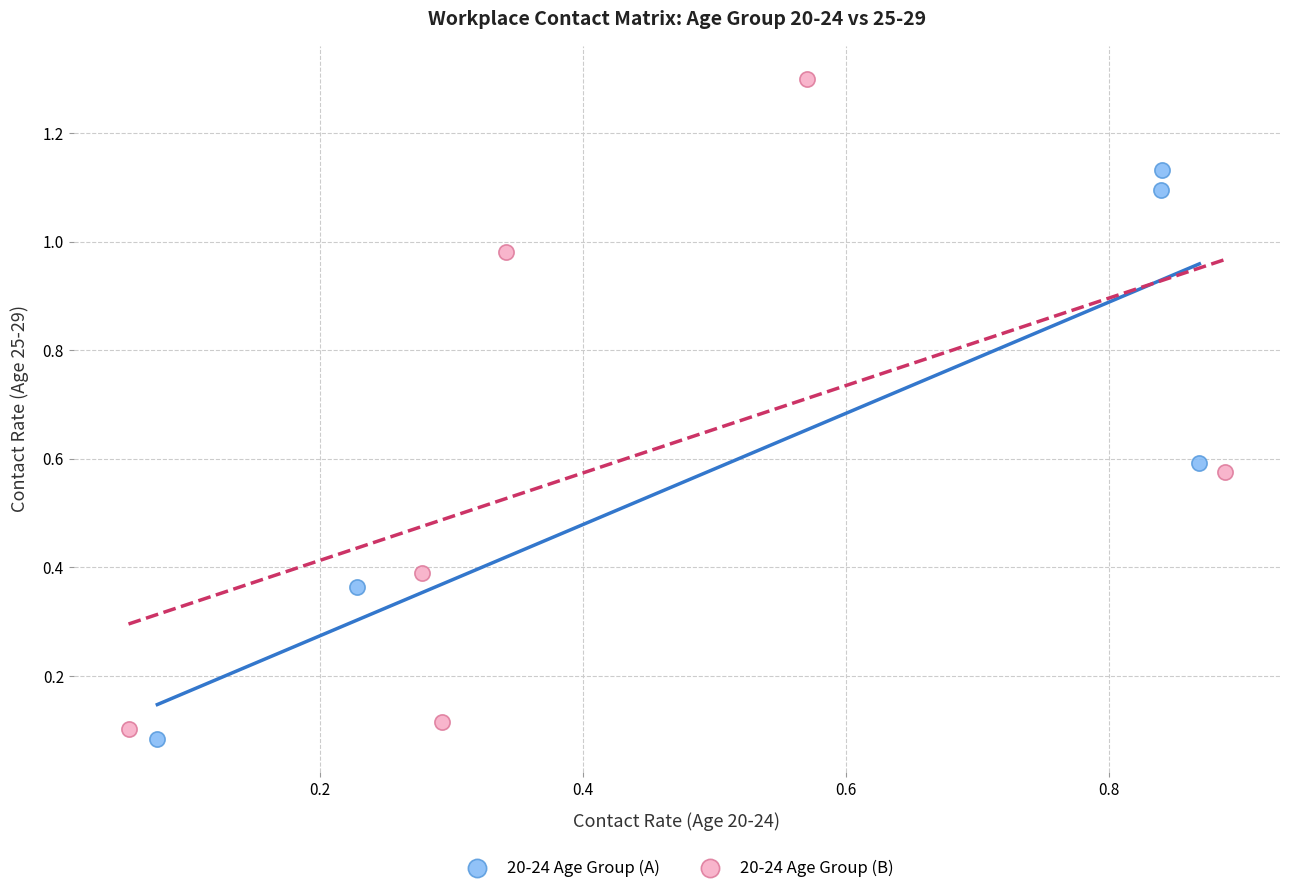

What are all the series names shown in the legend?

20-24 Age Group (A), 20-24 Age Group (B)